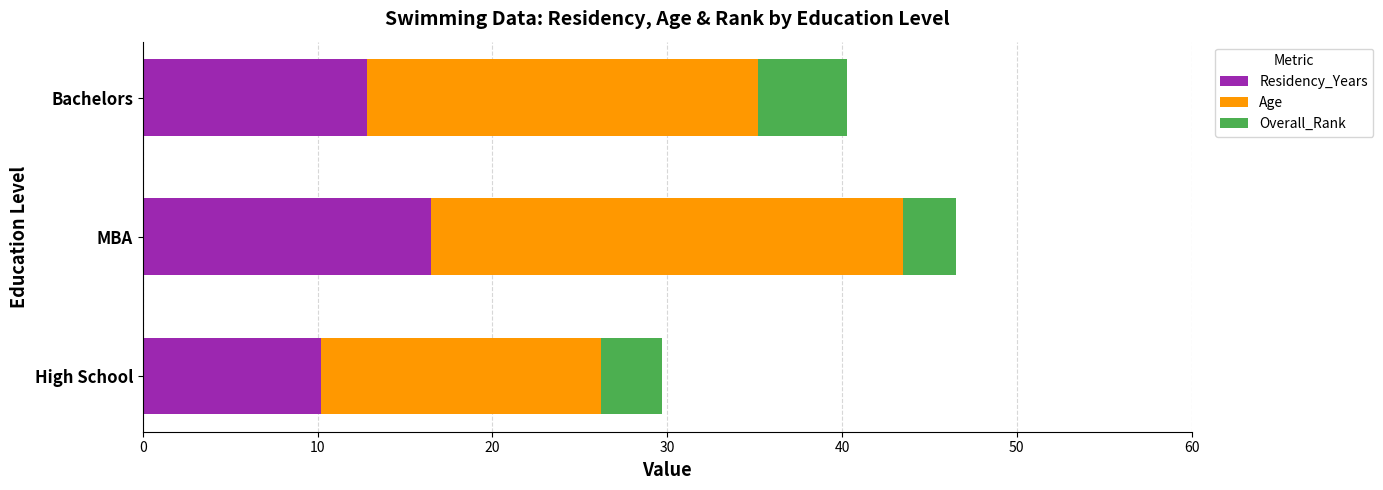

At which category is the sum across all series the highest?

MBA